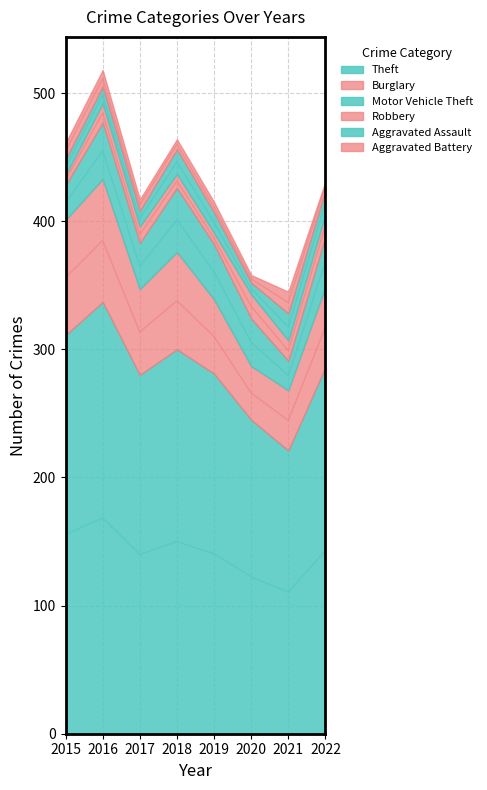

How many data points in Aggravated Battery are above 9?

3